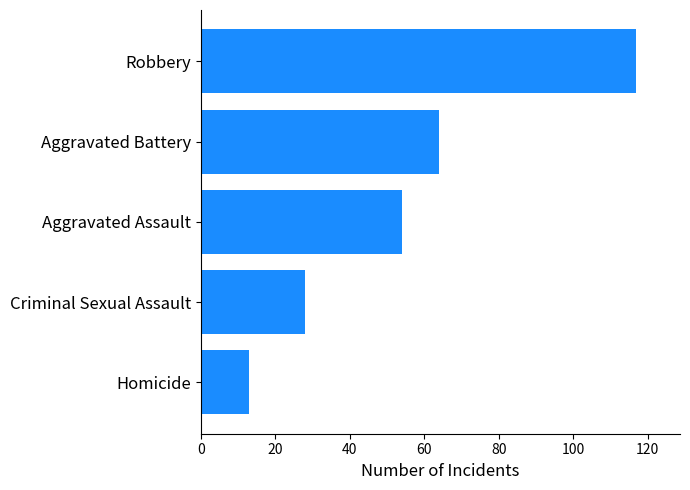

How many data points are less than 54?

2